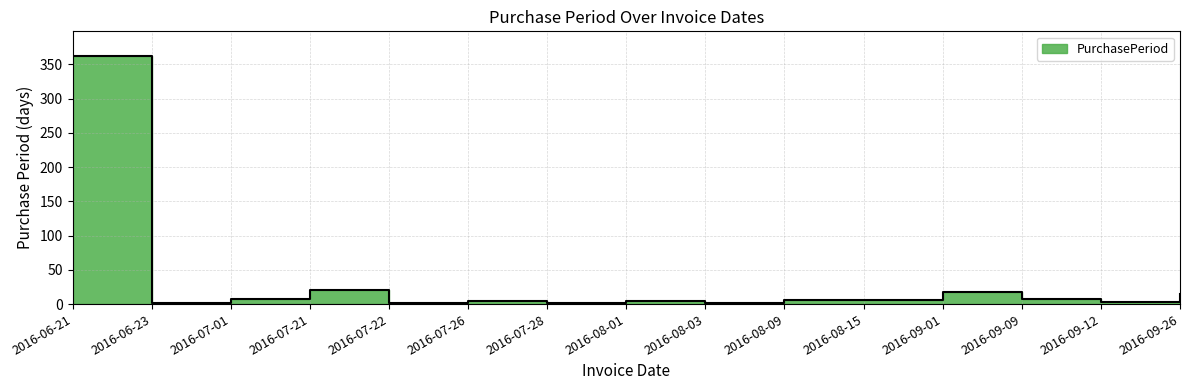

Does the chart have visible grid lines?

Yes